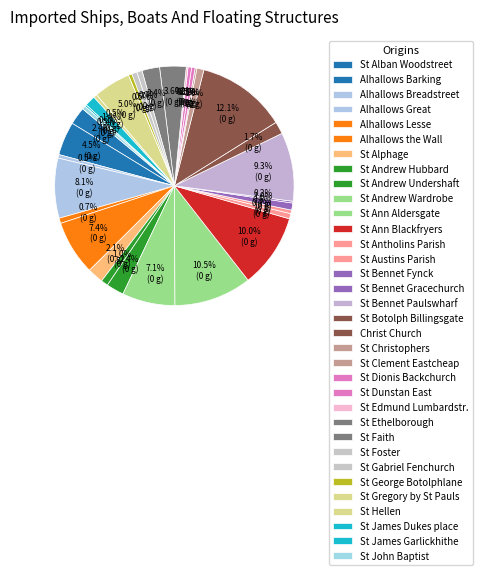

The St Gabriel Fenchurch slice represents 7% of the pie. True or false?

False